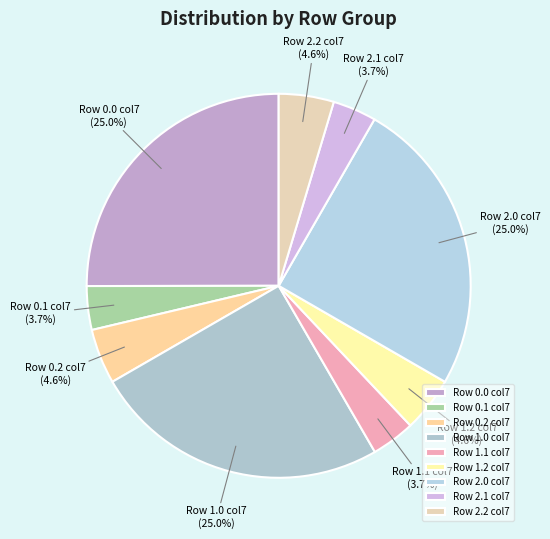

What percentage is NOT represented by Row 1.2 col7?

95.4%